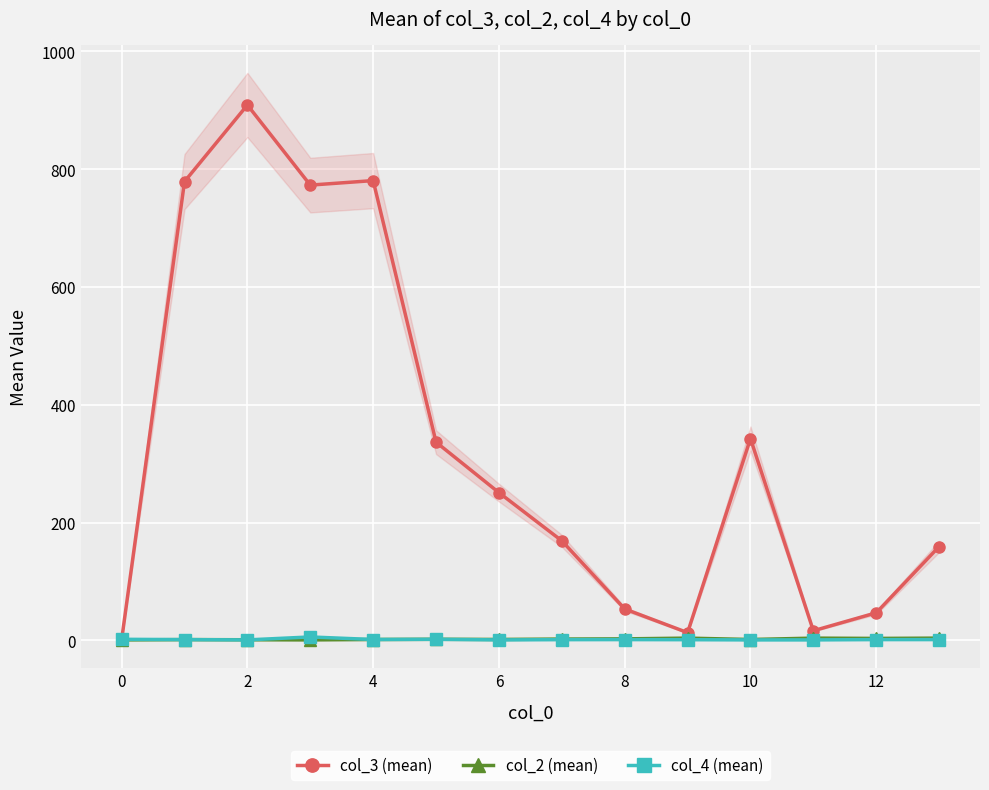

What is the value of the col_2 (mean) point at the 13th from the left?

2.4